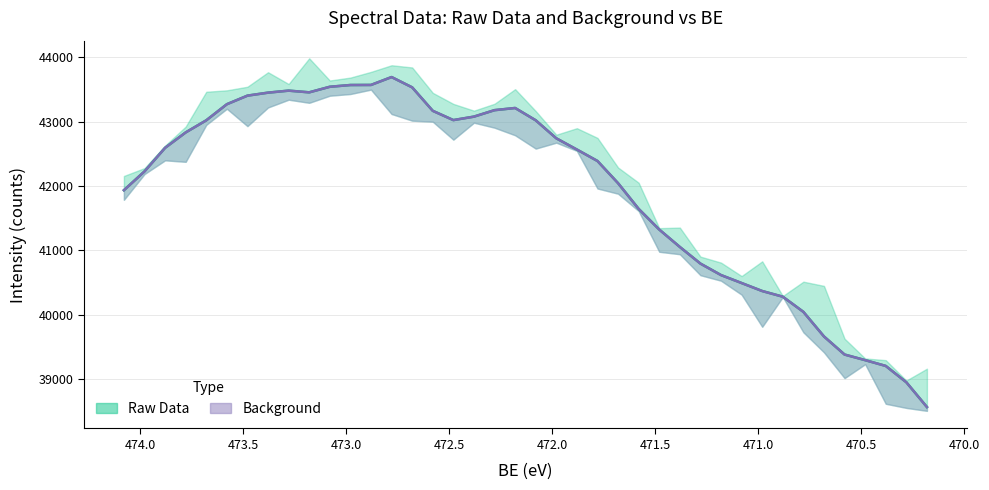

What is the total value across all series at 471.38?

82106.0